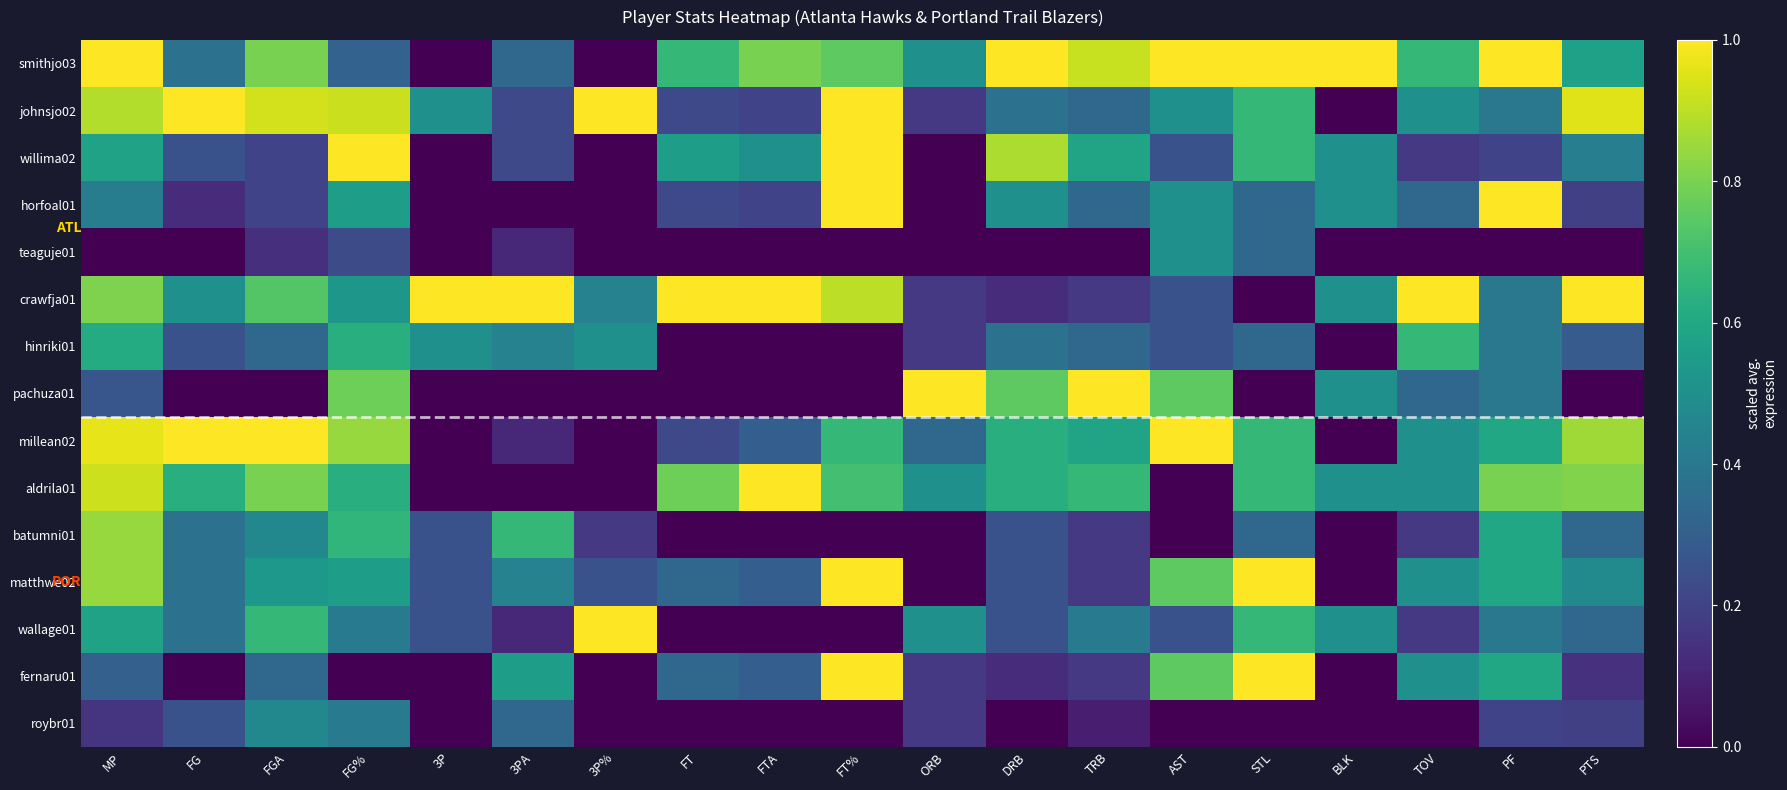

Rank the series by their maximum value, from highest to lowest.

smithjo03, johnsjo02, willima02, horfoal01, crawfja01, pachuza01, millean02, aldrila01, matthwe02, wallage01, fernaru01, batumni01, hinriki01, teaguje01, roybr01